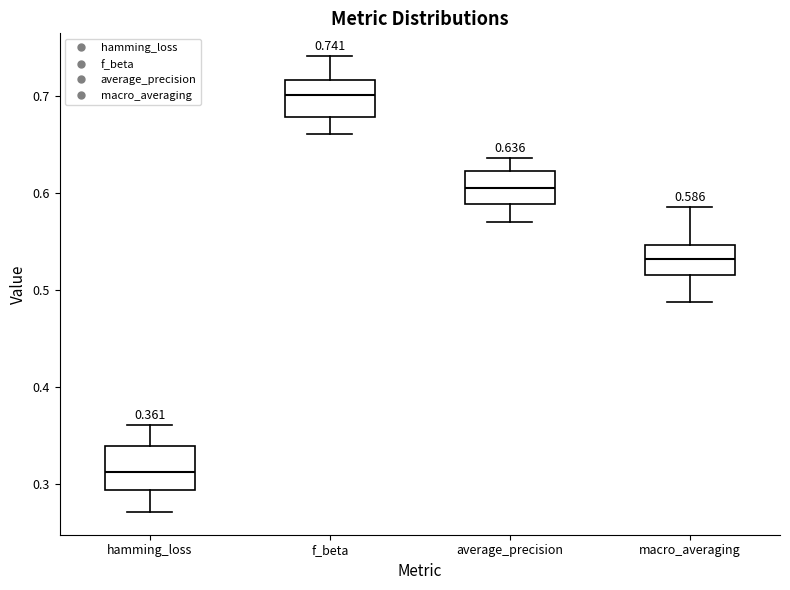

Which box's median line is the highest?

f_beta